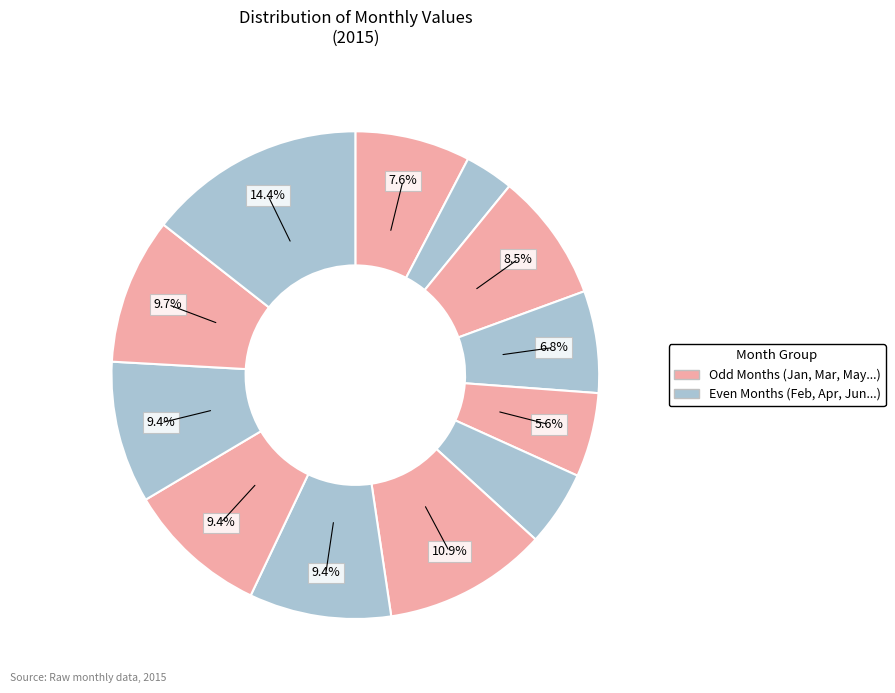

Count the number of slices in the pie.

12